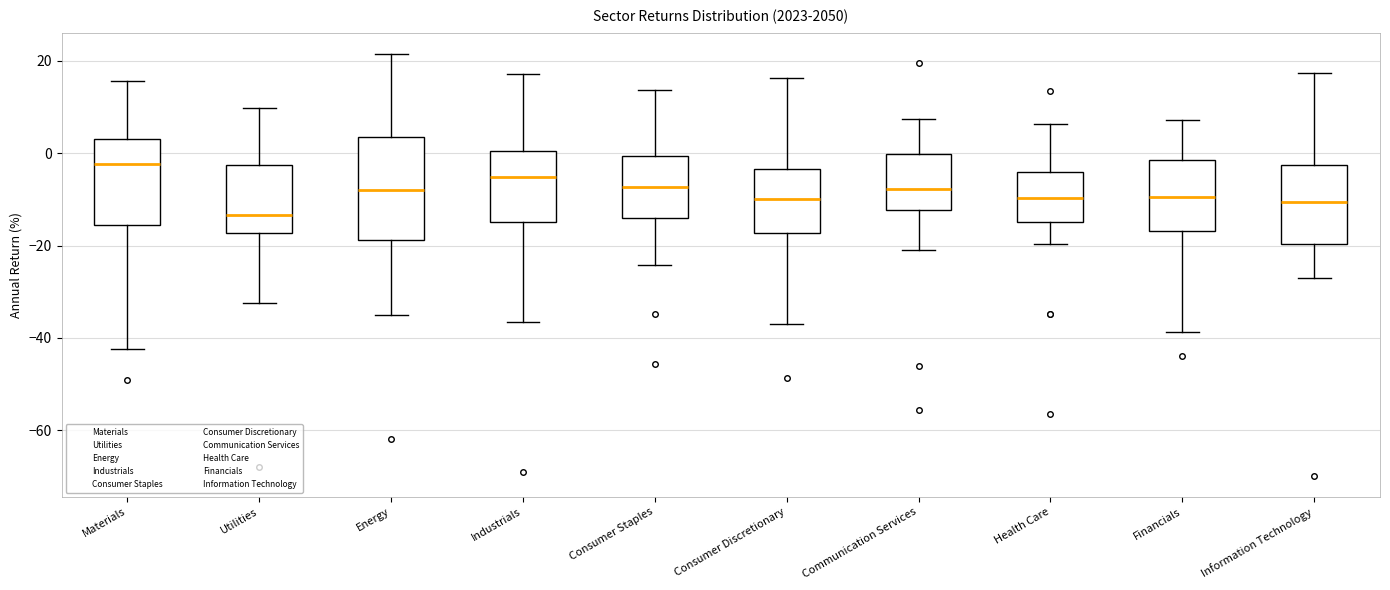

Which box has the highest median line?

Materials